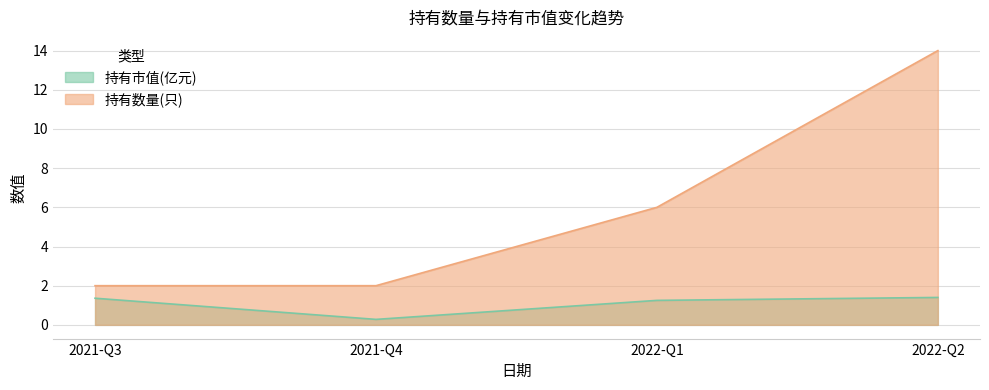

What is the difference between the highest and lowest values at 2022-Q1?

4.8